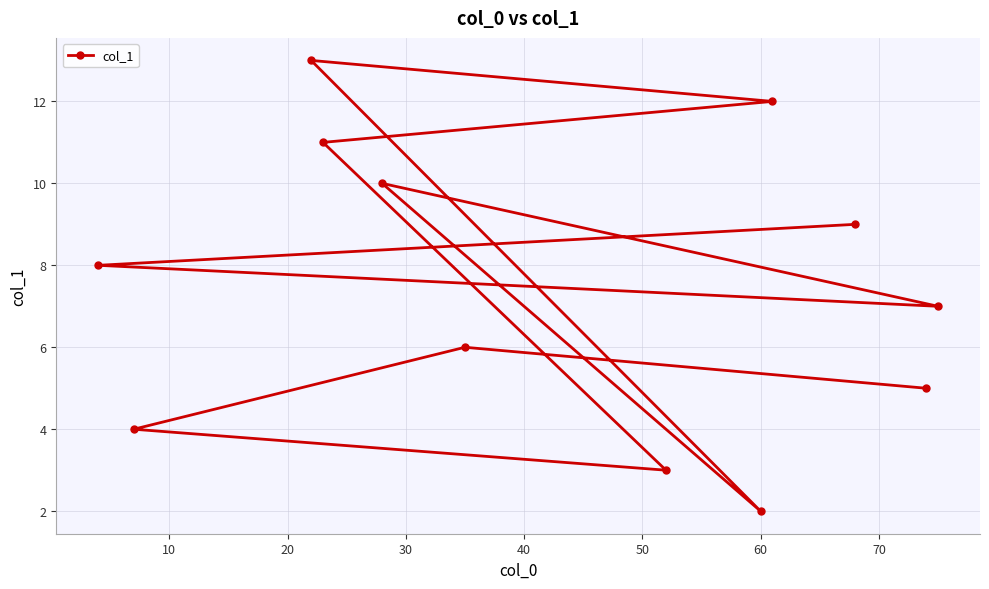

What is the value of the 9th point from the left?

12.0